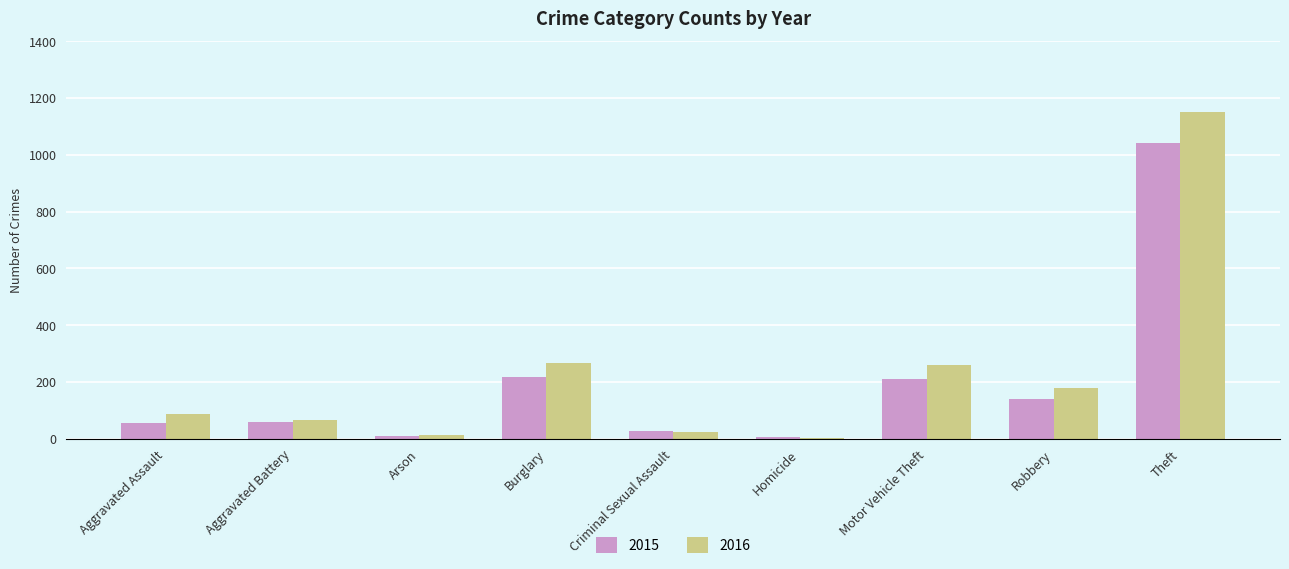

Are the bars grouped side by side (vs. stacked)?

Yes